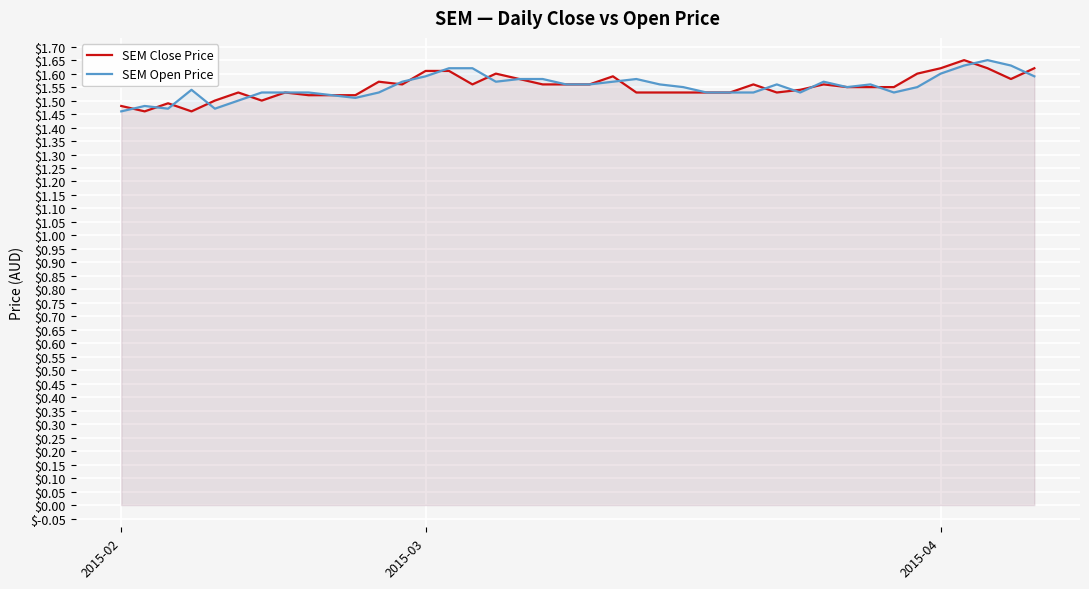

At which category is the sum across all series the highest?

36